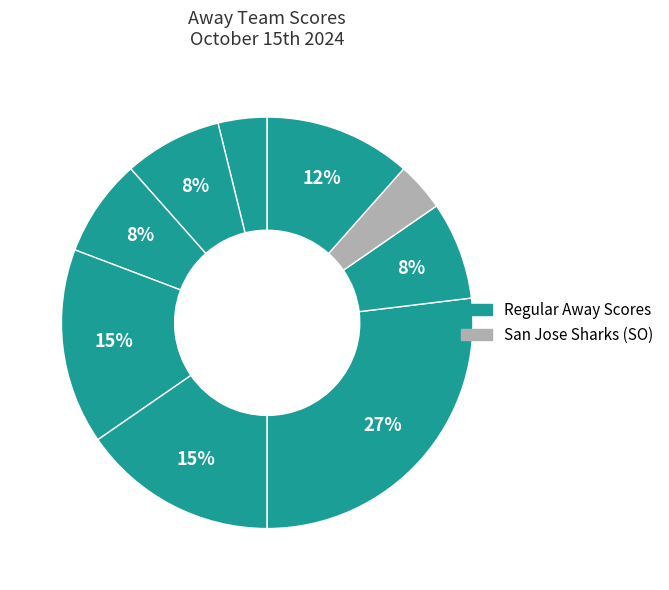

To the nearest percent, what is the difference between the largest and smallest slice percentages?

23%